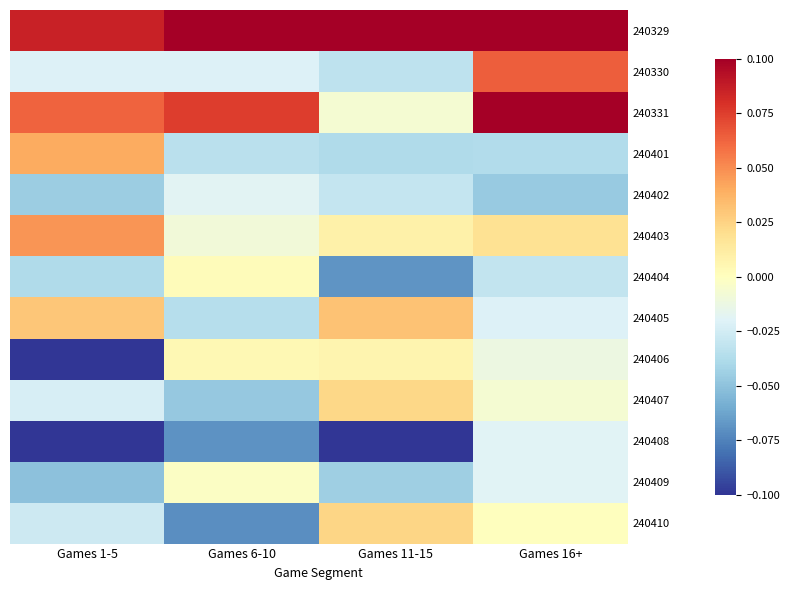

Reading left to right, transcribe all the data shown in this chart.

240329: Games 1-5=0.1	Games 6-10=0.2	Games 11-15=0.1	Games 16+=0.1
240330: Games 1-5=-0.0	Games 6-10=-0.0	Games 11-15=-0.0	Games 16+=0.1
240331: Games 1-5=0.1	Games 6-10=0.1	Games 11-15=-0.0	Games 16+=0.1
240401: Games 1-5=0.0	Games 6-10=-0.0	Games 11-15=-0.0	Games 16+=-0.0
240402: Games 1-5=-0.0	Games 6-10=-0.0	Games 11-15=-0.0	Games 16+=-0.0
240403: Games 1-5=0.0	Games 6-10=-0.0	Games 11-15=0.0	Games 16+=0.0
240404: Games 1-5=-0.0	Games 6-10=0.0	Games 11-15=-0.1	Games 16+=-0.0
240405: Games 1-5=0.0	Games 6-10=-0.0	Games 11-15=0.0	Games 16+=-0.0
240406: Games 1-5=-0.1	Games 6-10=0.0	Games 11-15=0.0	Games 16+=-0.0
240407: Games 1-5=-0.0	Games 6-10=-0.0	Games 11-15=0.0	Games 16+=-0.0
240408: Games 1-5=-0.1	Games 6-10=-0.1	Games 11-15=-0.1	Games 16+=-0.0
240409: Games 1-5=-0.1	Games 6-10=-0.0	Games 11-15=-0.0	Games 16+=-0.0
240410: Games 1-5=-0.0	Games 6-10=-0.1	Games 11-15=0.0	Games 16+=0.0